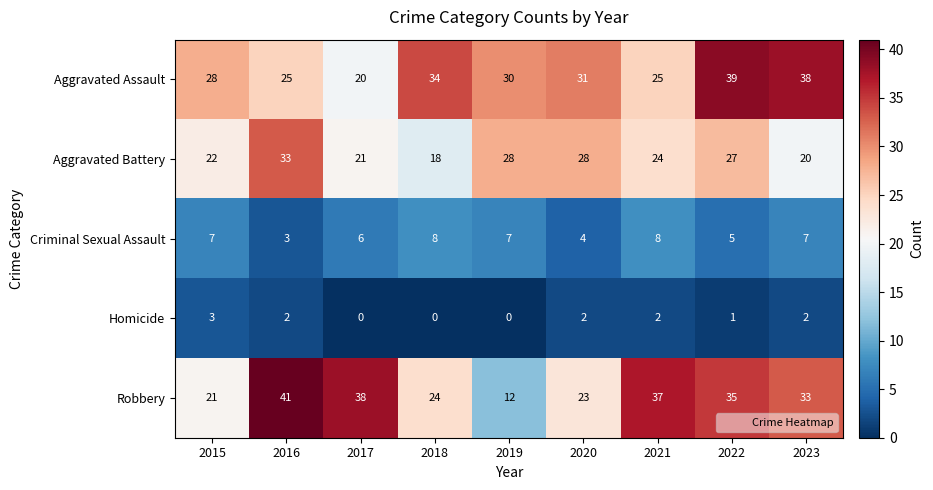

At which category does the chart reach its peak across all series?

2016